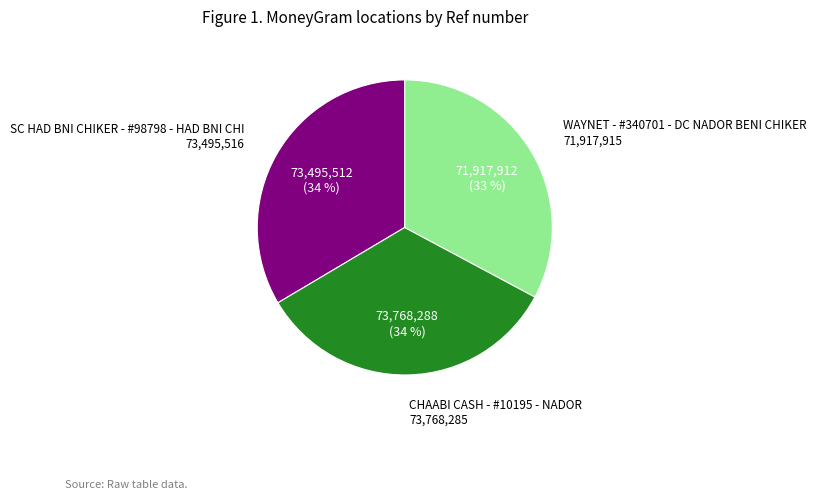

Does CHAABI CASH - #10195 - NADOR account for over 50% of the chart?

No